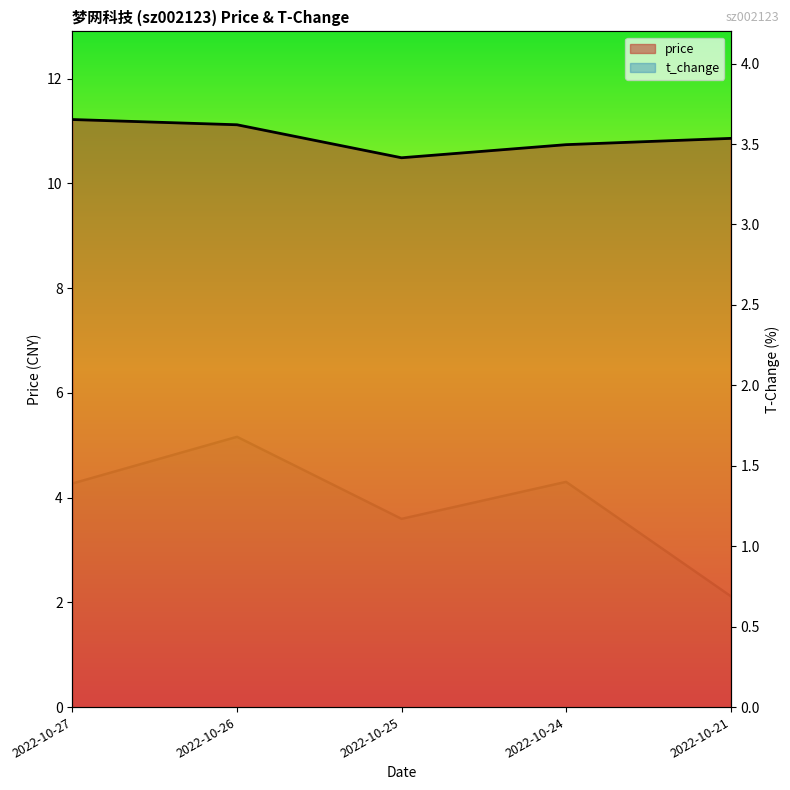

True or false: t_change has more than 2 points higher than both neighbors.

False